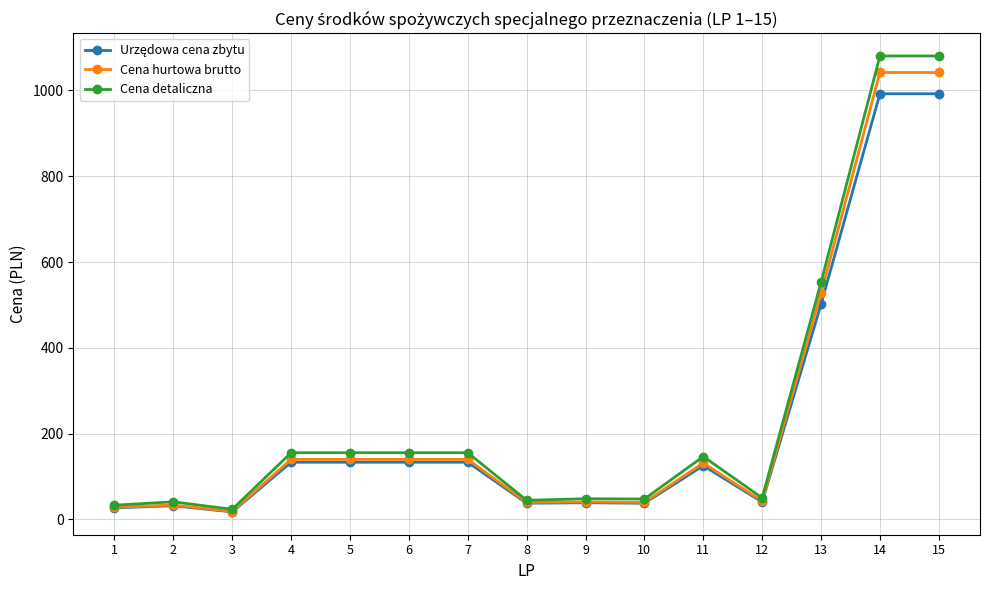

What is the total value across all series at 15?

3114.1